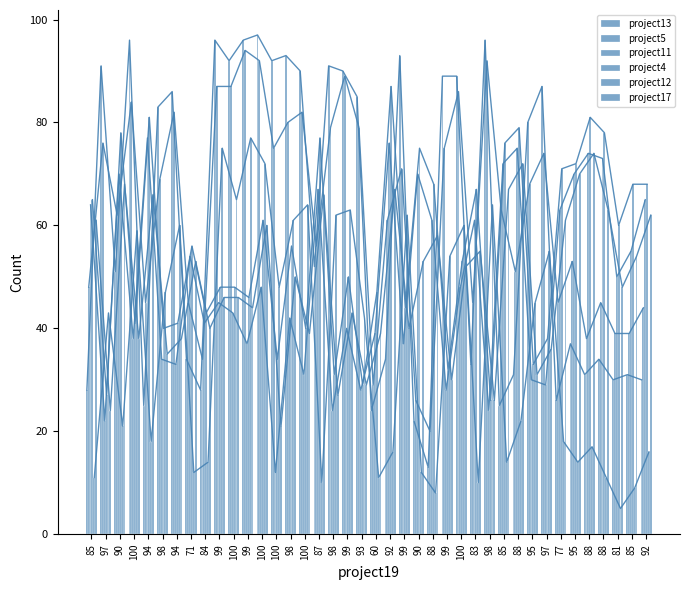

Reading left to right, list all the values displayed in this chart.

project13: 85=28	97=91	90=51	100=96	94=25	98=83	94=86	71=34	84=28	99=96	100=92	99=96	100=97	100=92	98=93	100=90	87=52	98=91	99=90	93=85	60=24	92=34	99=93	90=22	88=13	99=89	100=89	83=33	98=96	85=25	88=31	95=80	97=87	77=26	95=37	88=31	88=34	81=30	85=31	92=30
project5: 85=48	97=76	90=62	100=84	94=45	98=69	94=82	71=45	84=34	99=87	100=87	99=94	100=92	100=75	98=80	100=82	87=56	98=79	99=89	93=79	60=29	92=61	99=71	90=26	88=20	99=75	100=86	83=45	98=92	85=63	88=51	95=68	97=74	77=45	95=53	88=38	88=45	81=39	85=39	92=44
project11: 85=64	97=22	90=70	100=38	94=77	98=34	94=33	71=54	84=41	99=45	100=43	99=37	100=48	100=12	98=42	100=31	87=67	98=24	99=40	93=28	60=39	92=76	99=37	90=70	88=61	99=28	100=48	83=61	98=24	85=72	88=75	95=30	97=29	77=63	95=70	88=74	88=73	81=50	85=55	92=65
project4: 85=65	97=27	90=78	100=41	94=81	98=40	94=41	71=56	84=43	99=48	100=48	99=46	100=61	100=34	98=56	100=40	87=77	98=31	99=50	93=29	60=47	92=87	99=44	90=75	88=68	99=32	100=53	83=67	98=26	85=76	88=79	95=33	97=38	77=71	95=72	88=81	88=78	81=60	85=68	92=68
project12: 85=11	97=43	90=21	100=59	94=18	98=47	94=60	71=12	84=14	99=75	100=65	99=77	100=72	100=48	98=61	100=64	87=10	98=62	99=63	93=42	60=11	92=16	99=62	90=12	88=8	99=54	100=60	83=10	98=64	85=14	88=22	95=45	97=55	77=18	95=14	88=17	88=11	81=5	85=9	92=16
project17: 85=61	97=24	90=68	100=38	94=66	98=35	94=38	71=53	84=40	99=46	100=46	99=44	100=60	100=21	98=50	100=39	87=66	98=27	99=43	93=29	60=39	92=67	99=40	90=53	88=58	99=30	100=52	83=55	98=26	85=67	88=72	95=31	97=36	77=61	95=70	88=74	88=63	81=48	85=54	92=62